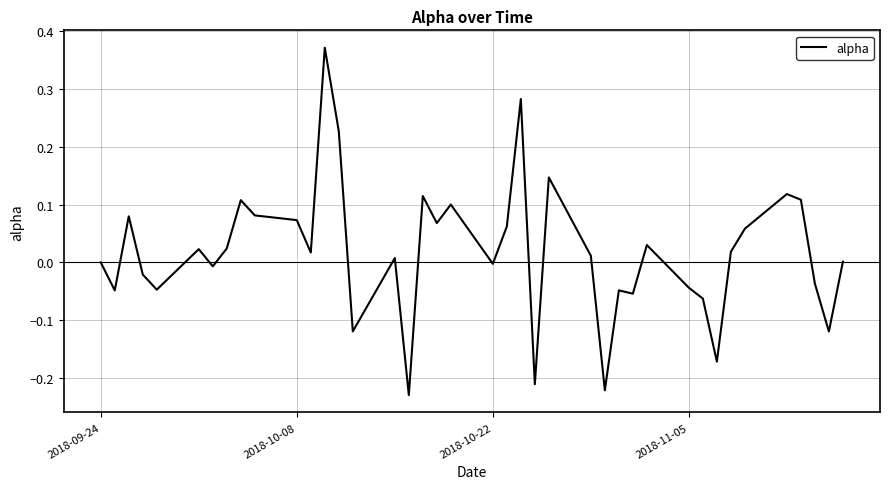

What is the difference between the maximum and minimum values?

0.6